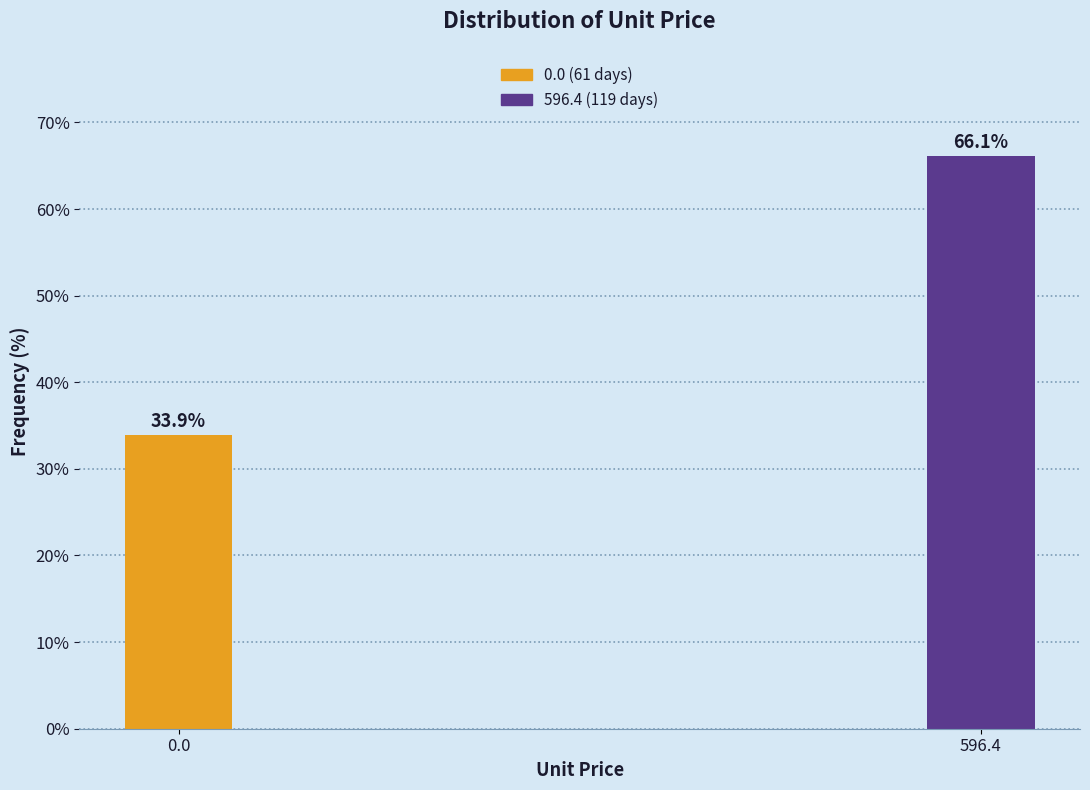

Reading left to right, transcribe all the data shown in this chart.

33.9	66.1